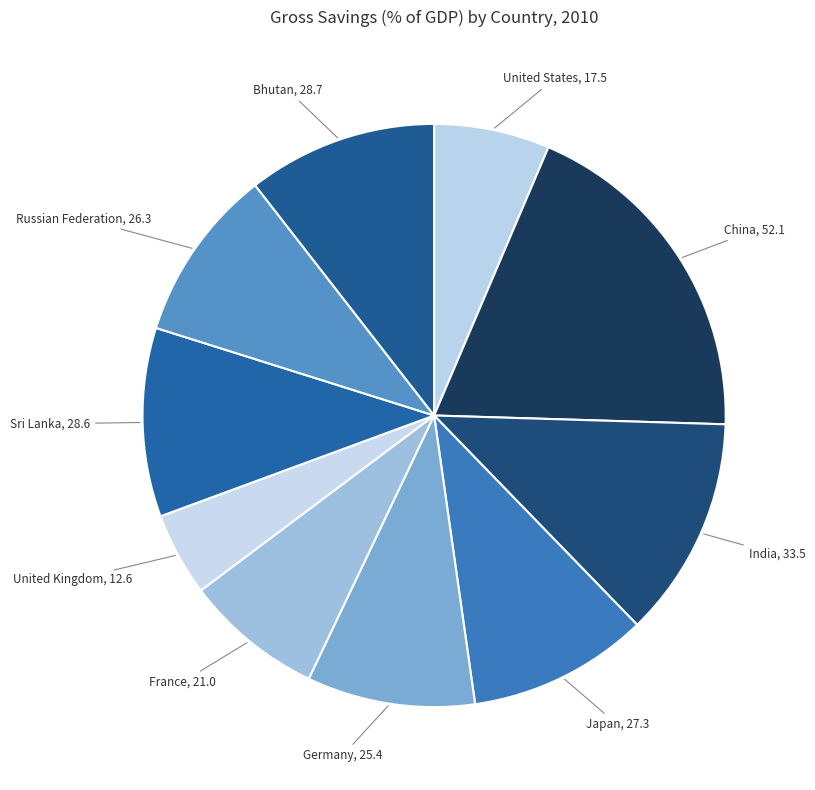

Count the number of slices in the pie.

10